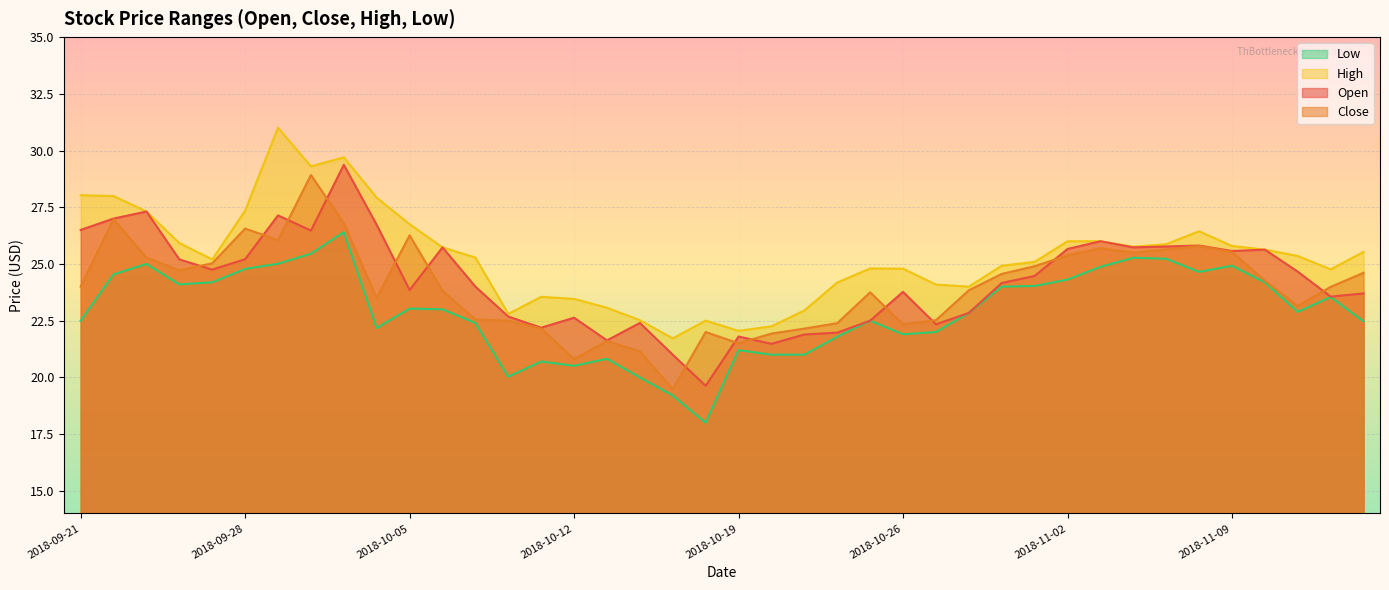

What is the sum of all High values?

1013.4